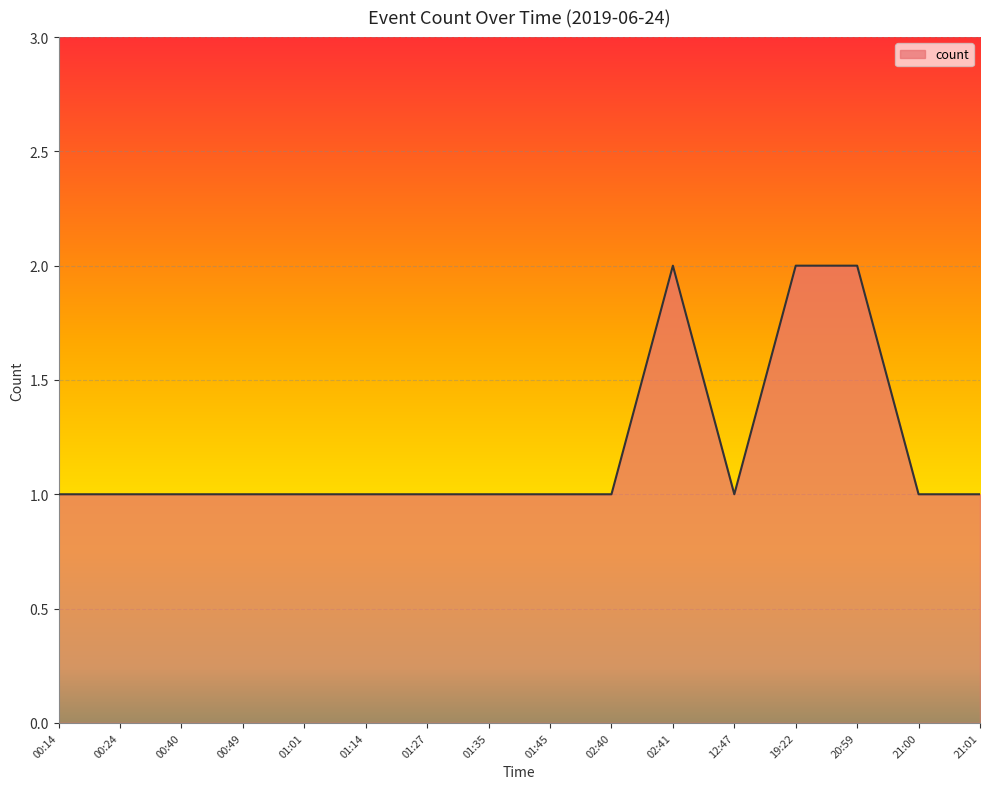

True or false: the data shows 2 at 19:22.

True